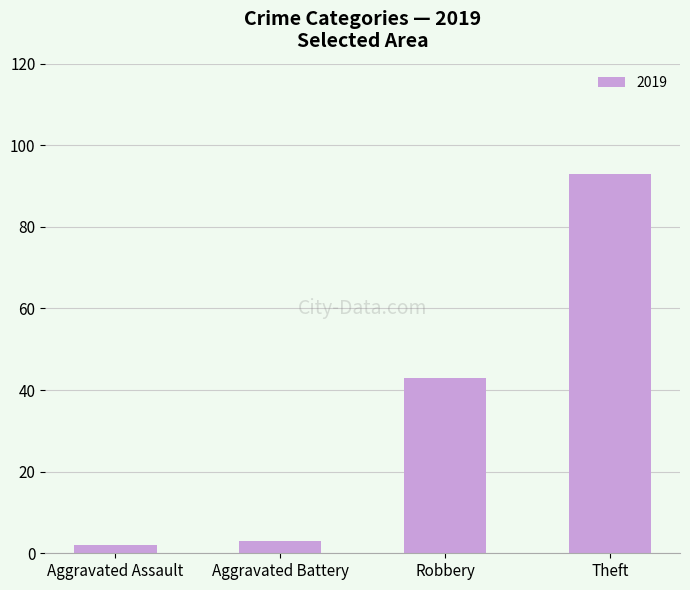

Reading left to right, list all the values displayed in this chart.

2	3	43	93